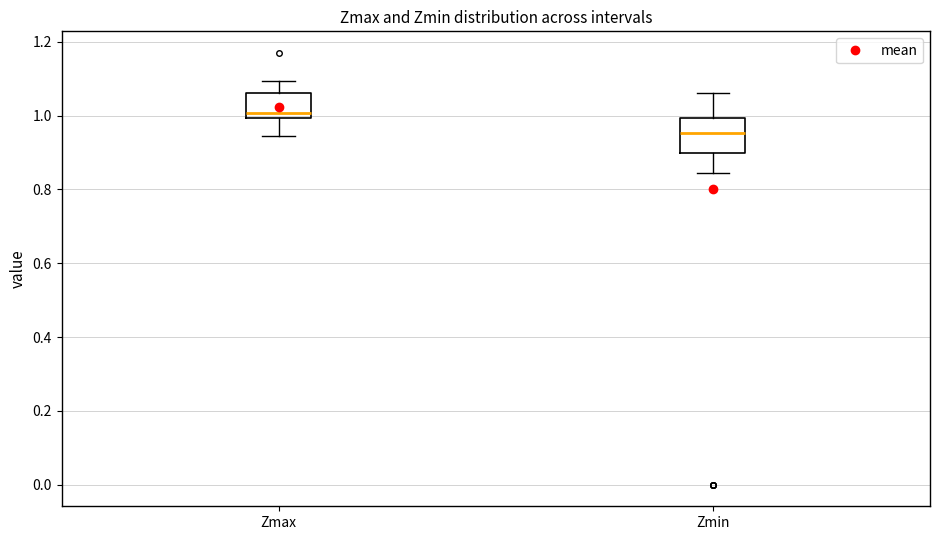

Where does the upper whisker of the box for Zmin end on the y-axis? The values are not printed on the chart, so give them approximately, as read against the axis.

1.06